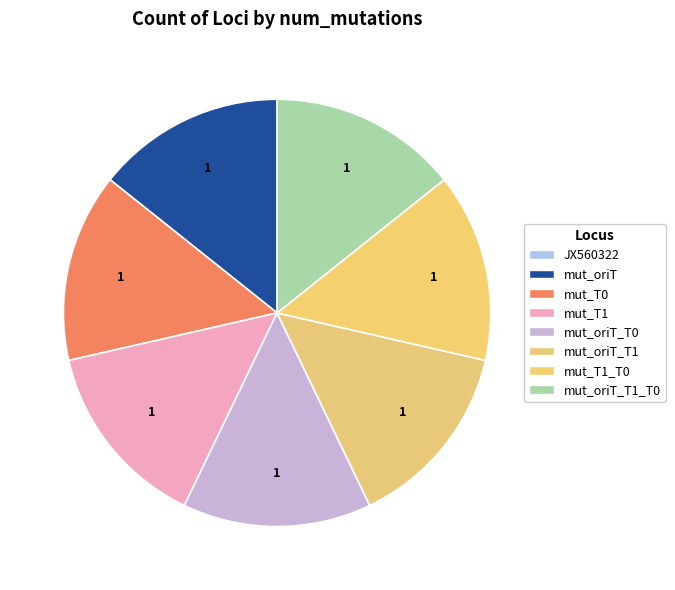

How many slices are in this pie chart?

8